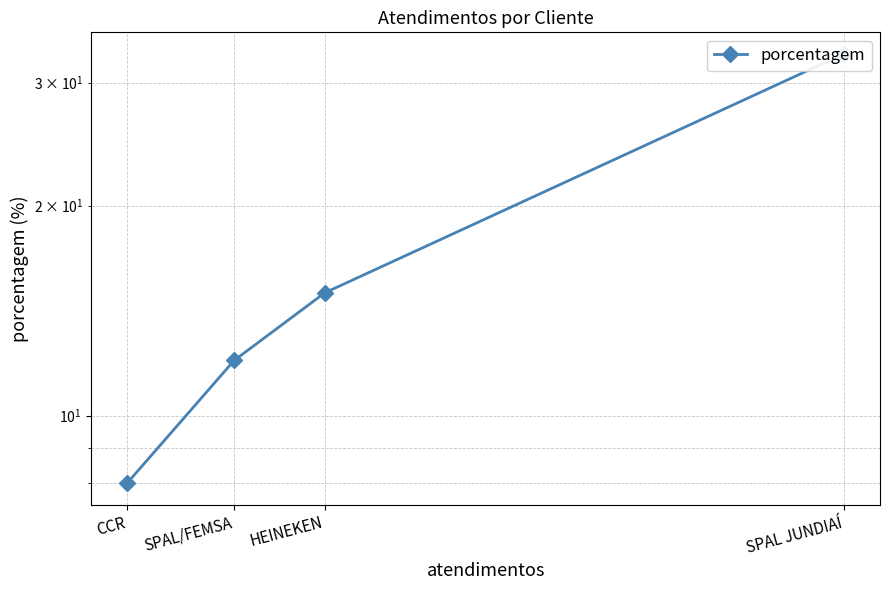

The value at HEINEKEN is 15. True or false?

True